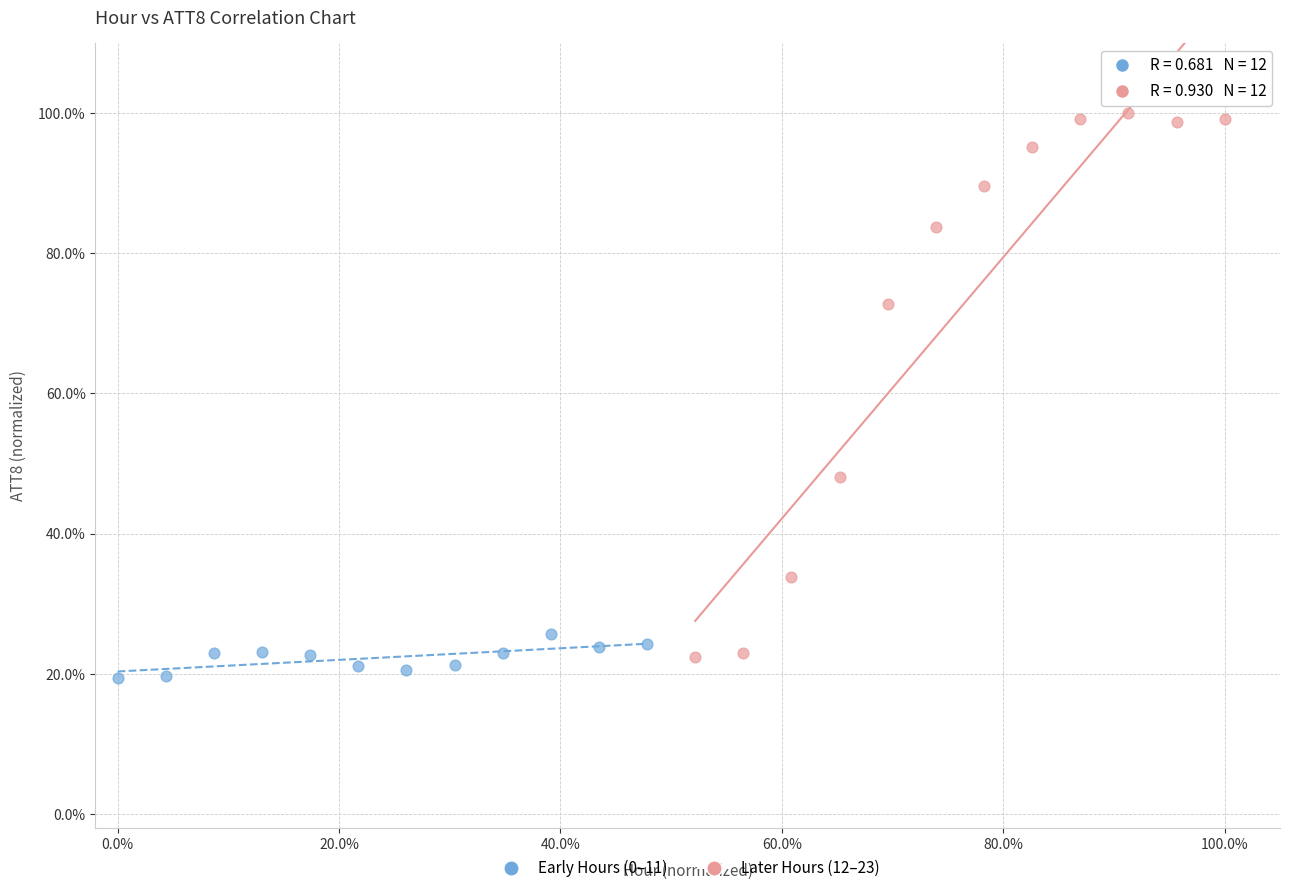

Which series reaches the maximum Y coordinate?

Later Hours (12–23)